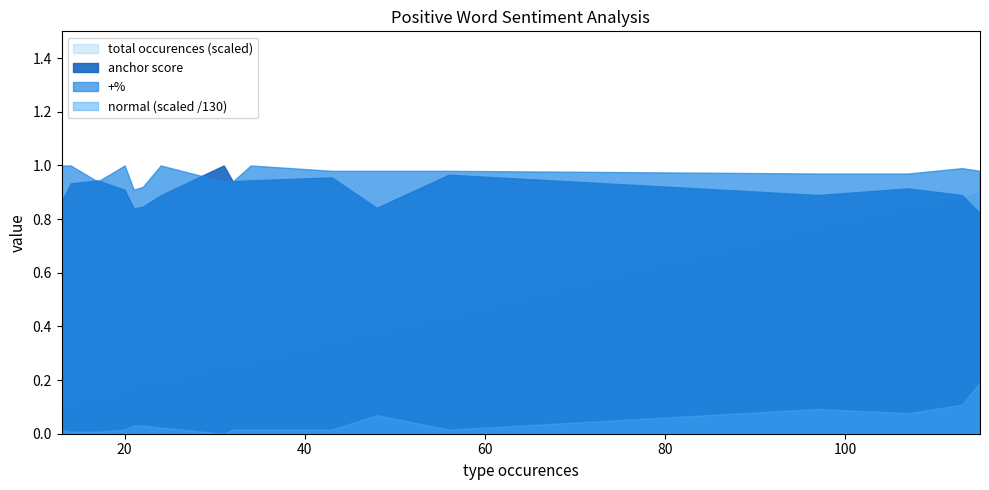

Which series has the largest total across all categories?

total occurences